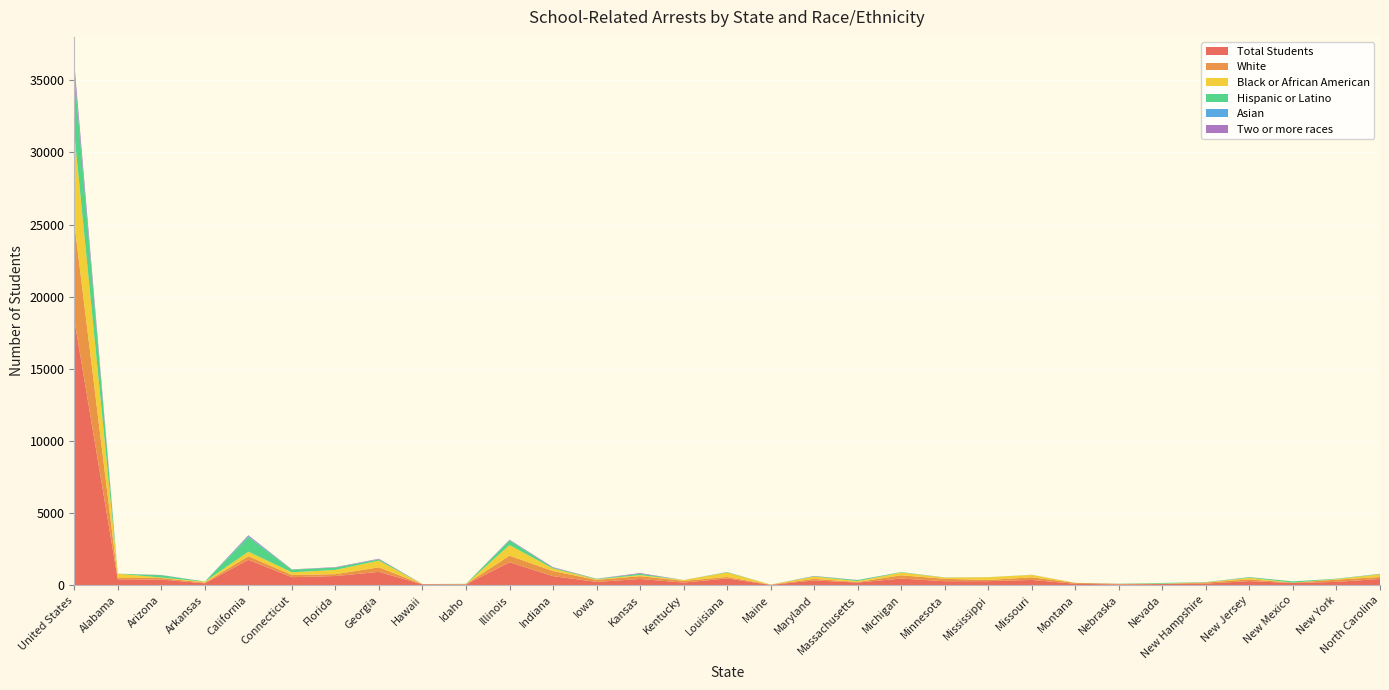

Reading left to right, what are all the values shown in this chart?

Total Students: United States=18416	Alabama=401	Arizona=387	Arkansas=127	California=1755	Connecticut=550	Florida=631	Georgia=920	Hawaii=57	Idaho=46	Illinois=1586	Indiana=625	Iowa=225	Kansas=427	Kentucky=178	Louisiana=462	Maine=20	Maryland=325	Massachusetts=181	Michigan=455	Minnesota=273	Mississippi=277	Missouri=360	Montana=93	Nebraska=51	Nevada=77	New Hampshire=106	New Jersey=280	New Mexico=145	New York=227	North Carolina=428
White: United States=6700	Alabama=97	Arizona=108	Arkansas=49	California=250	Connecticut=157	Florida=131	Georgia=316	Hawaii=7	Idaho=28	Illinois=458	Indiana=352	Iowa=137	Kansas=196	Kentucky=120	Louisiana=104	Maine=18	Maryland=113	Massachusetts=34	Michigan=229	Minnesota=166	Mississippi=82	Missouri=183	Montana=66	Nebraska=34	Nevada=15	New Hampshire=80	New Jersey=119	New Mexico=27	New York=156	North Carolina=136
Black or African American: United States=6243	Alabama=294	Arizona=32	Arkansas=60	California=315	Connecticut=183	Florida=293	Georgia=464	Hawaii=2	Idaho=0	Illinois=733	Indiana=170	Iowa=43	Kansas=74	Kentucky=54	Louisiana=310	Maine=0	Maryland=155	Massachusetts=65	Michigan=190	Minnesota=81	Mississippi=189	Missouri=165	Montana=0	Nebraska=2	Nevada=12	New Hampshire=6	New Jersey=110	New Mexico=2	New York=39	North Carolina=183
Hispanic or Latino: United States=4164	Alabama=2	Arizona=161	Arkansas=14	California=1017	Connecticut=188	Florida=164	Georgia=90	Hawaii=2	Idaho=16	Illinois=327	Indiana=55	Iowa=31	Kansas=92	Kentucky=0	Louisiana=29	Maine=0	Maryland=26	Massachusetts=67	Michigan=28	Minnesota=9	Mississippi=4	Missouri=6	Montana=2	Nebraska=8	Nevada=46	New Hampshire=14	New Jersey=38	New Mexico=87	New York=22	North Carolina=29
Asian: United States=153	Alabama=0	Arizona=2	Arkansas=0	California=62	Connecticut=2	Florida=6	Georgia=9	Hawaii=2	Idaho=0	Illinois=8	Indiana=0	Iowa=2	Kansas=0	Kentucky=0	Louisiana=2	Maine=0	Maryland=2	Massachusetts=4	Michigan=2	Minnesota=2	Mississippi=2	Missouri=2	Montana=0	Nebraska=2	Nevada=0	New Hampshire=0	New Jersey=4	New Mexico=0	New York=2	North Carolina=2
Two or more races: United States=526	Alabama=0	Arizona=15	Arkansas=0	California=61	Connecticut=13	Florida=27	Georgia=33	Hawaii=6	Idaho=0	Illinois=40	Indiana=42	Iowa=8	Kansas=50	Kentucky=2	Louisiana=5	Maine=0	Maryland=18	Massachusetts=7	Michigan=2	Minnesota=4	Mississippi=0	Missouri=2	Montana=0	Nebraska=5	Nevada=2	New Hampshire=4	New Jersey=7	New Mexico=0	New York=2	North Carolina=8